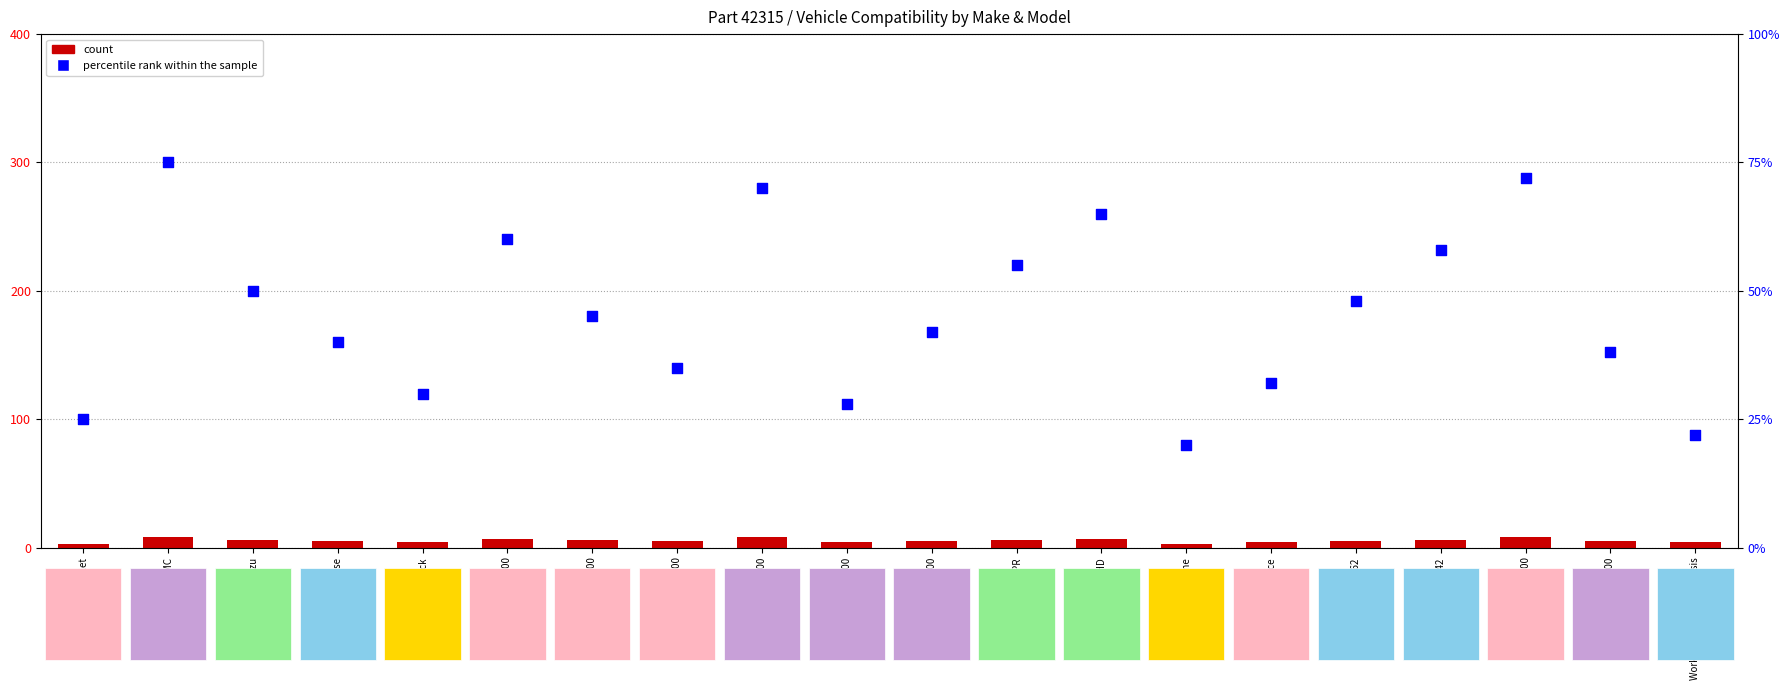

Is the value of count at Lucerne greater than the value of percentile rank within the sample at Express 3500?

No